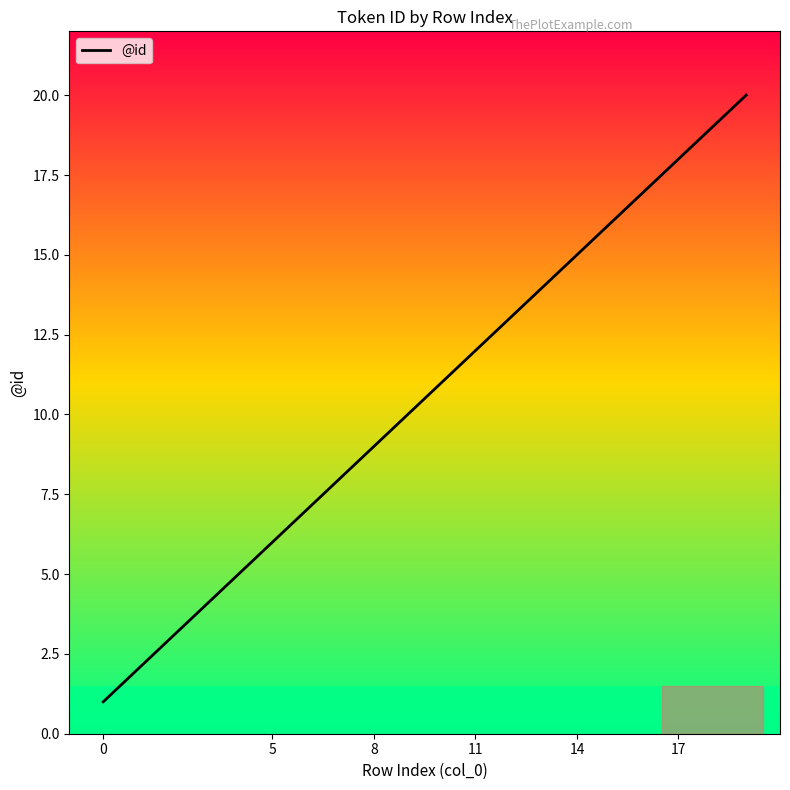

What is the difference between the maximum and minimum values?

19